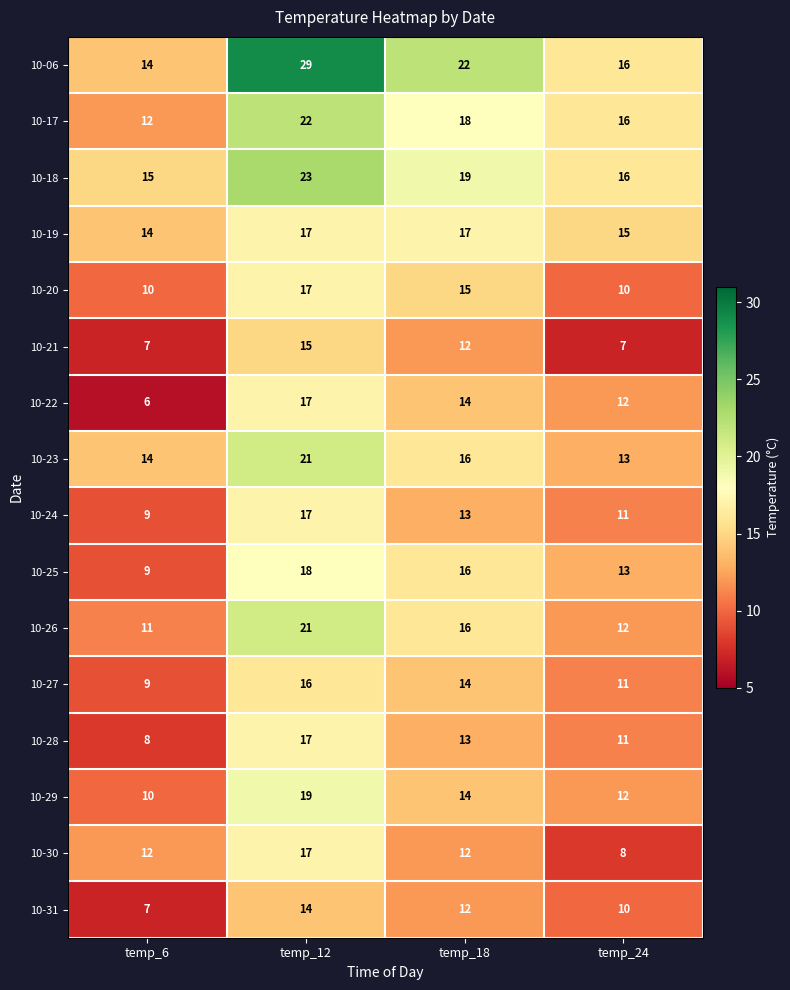

What is the total value across all series at temp_18?

243